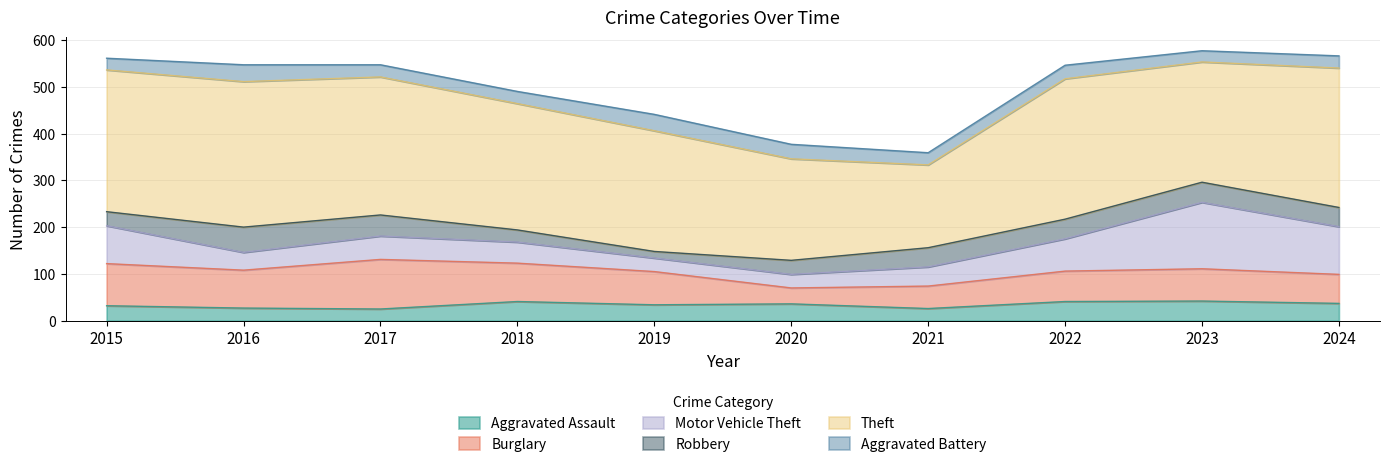

What value does the Aggravated Assault series have at 2022, to the nearest 10?

40